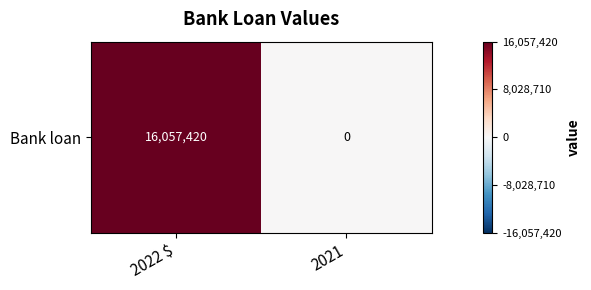

What is the change in value from 2022 $ to 2021?

-16057420